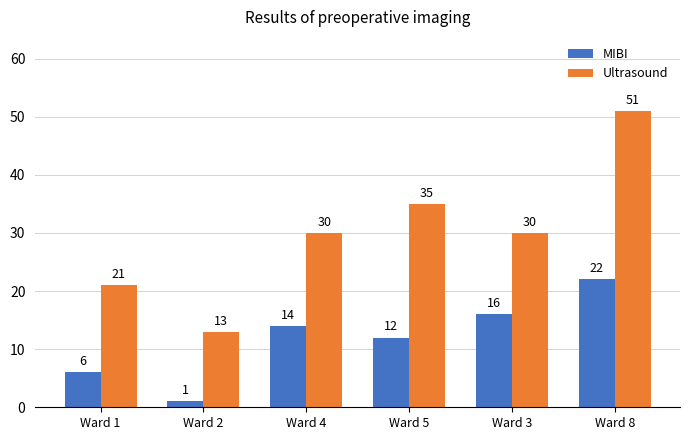

Rank the series at Ward 1 from highest to lowest value.

Ultrasound, MIBI